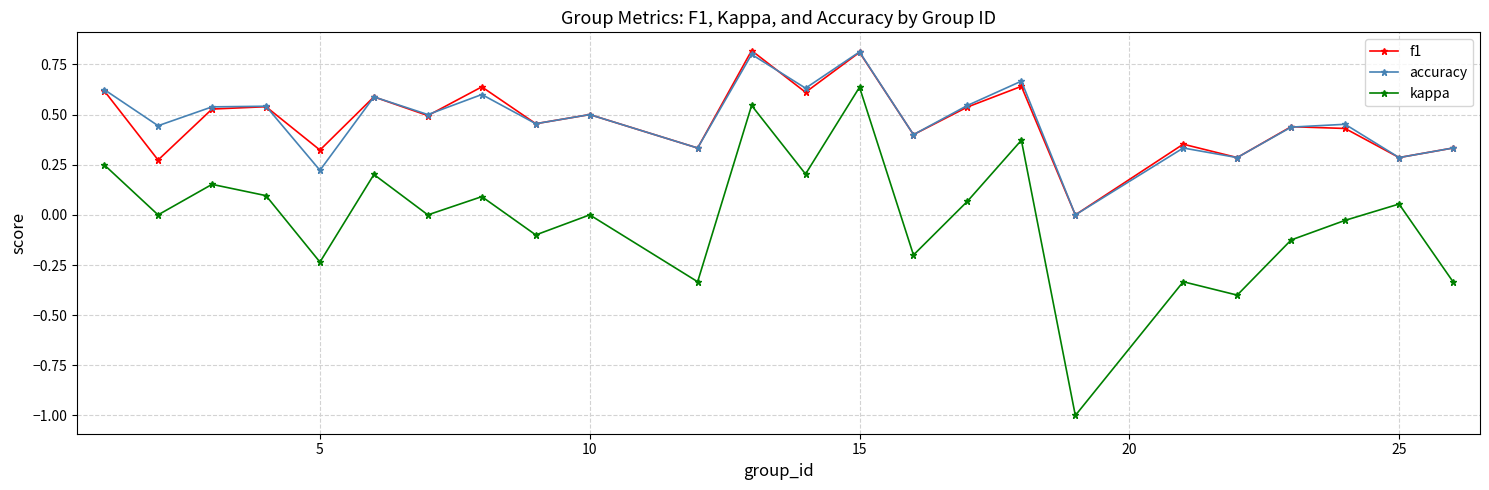

True or false: accuracy and kappa intersect in this chart.

False